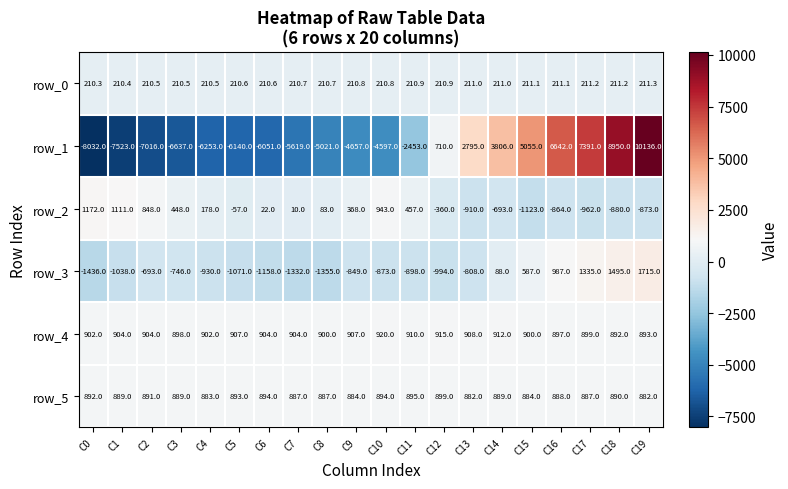

Rank the categories by row_2 value from lowest to highest.

C15, C17, C13, C18, C19, C16, C14, C12, C5, C7, C6, C8, C4, C9, C3, C11, C2, C10, C1, C0